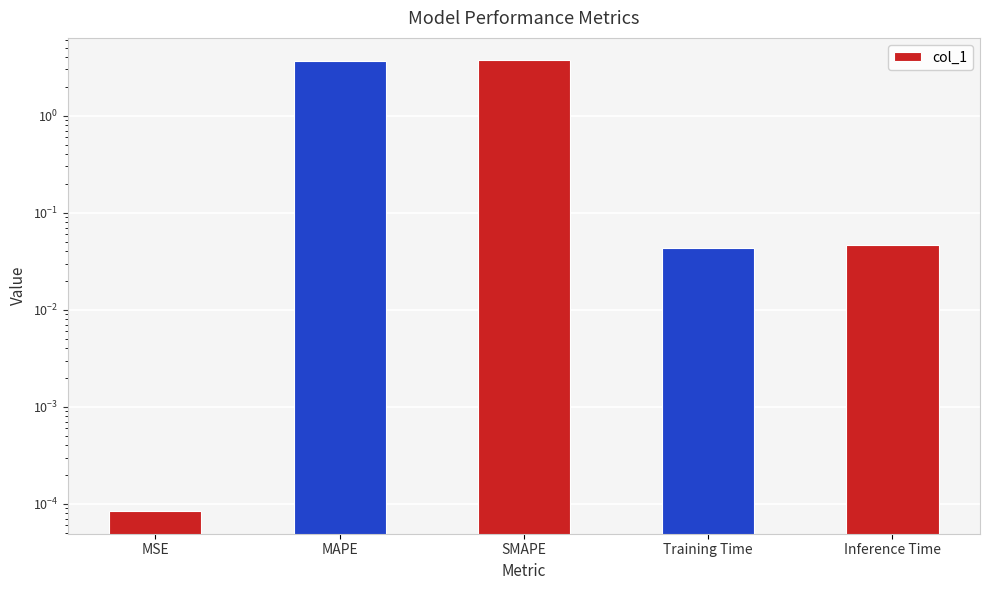

How many bars are there in total?

5